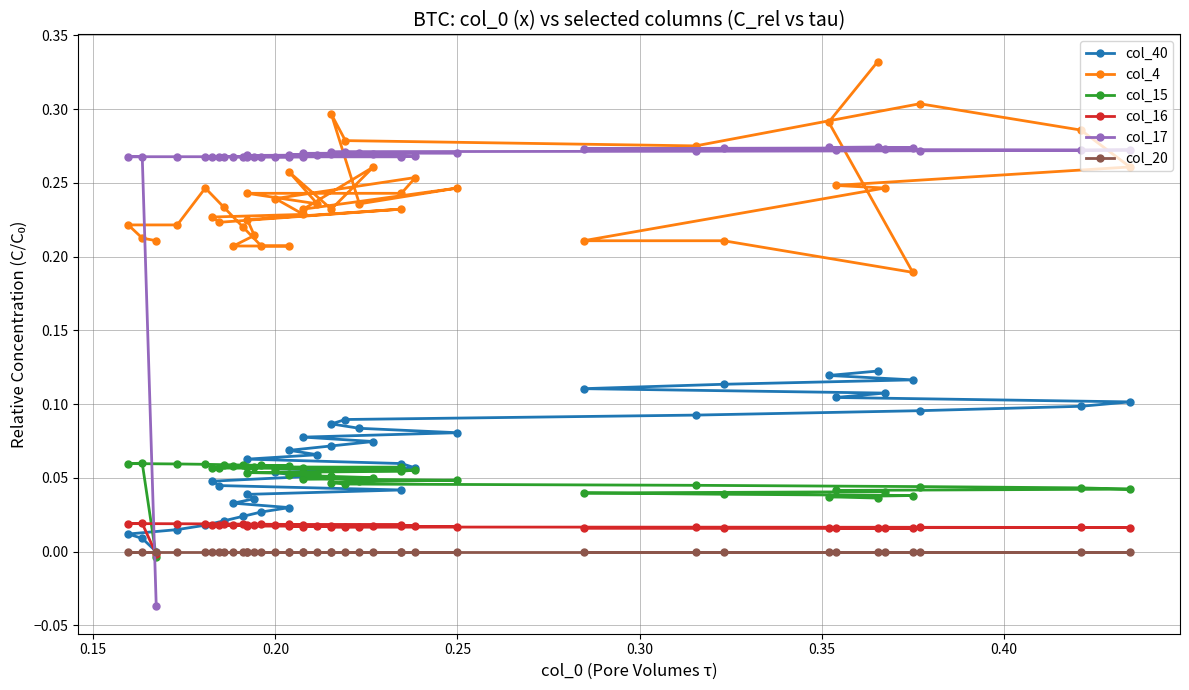

What is the highest value of the col_17 series?

0.3